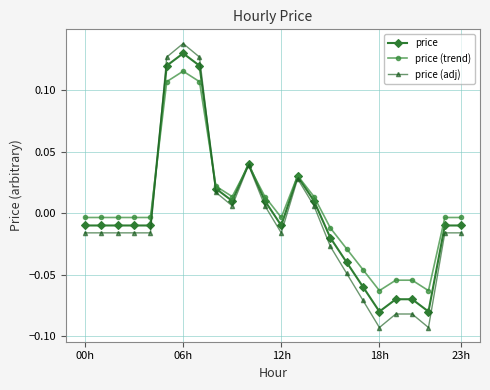

Which series has the largest total across all categories?

price (trend)